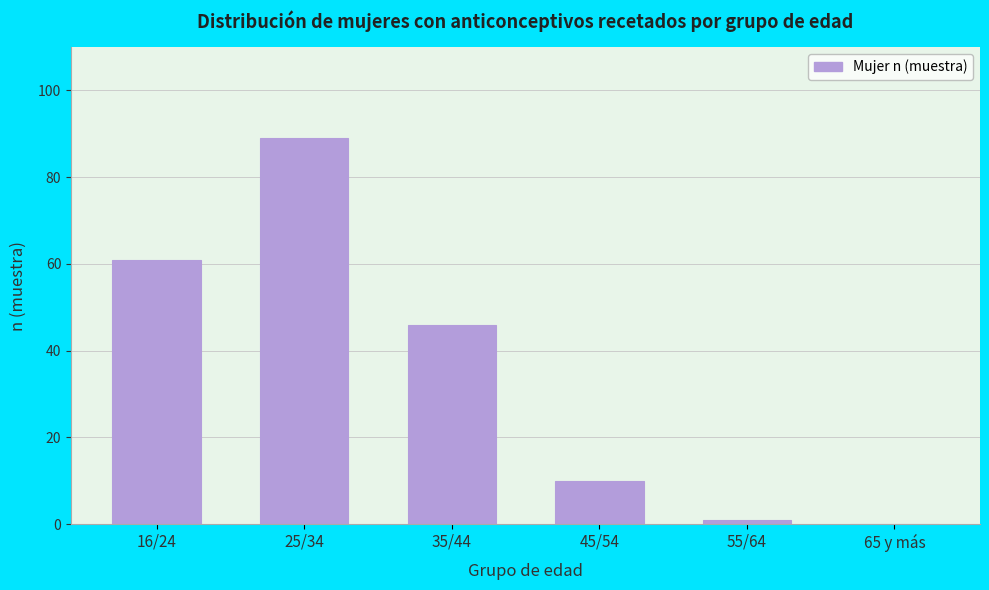

Reading left to right, extract all data points from this chart.

16/24=61	25/34=89	35/44=46	45/54=10	55/64=1	65 y más=0